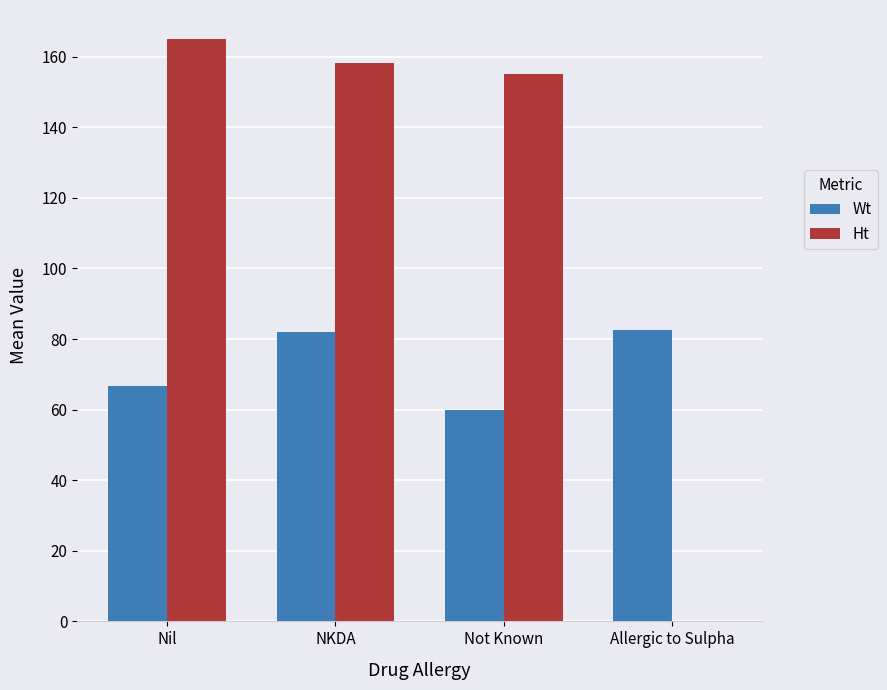

What is the sum of all Wt values?

291.5